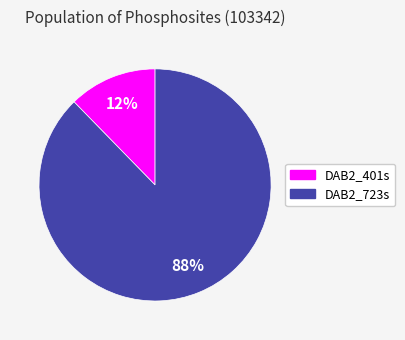

Which has a higher value, DAB2_723s or DAB2_401s?

DAB2_723s